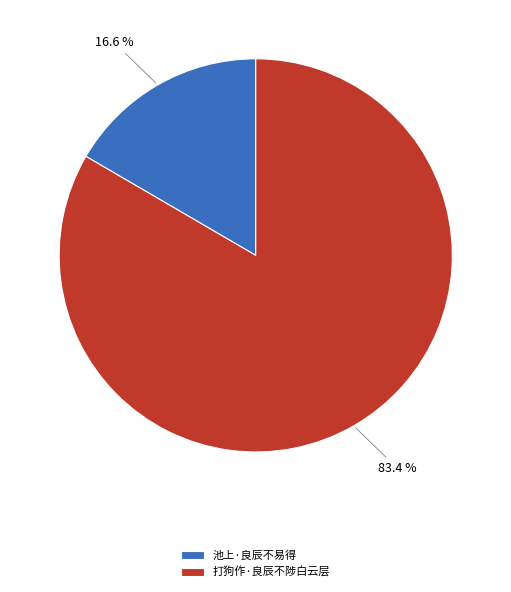

What portion of the pie excludes 池上·良辰不易得?

83.4%